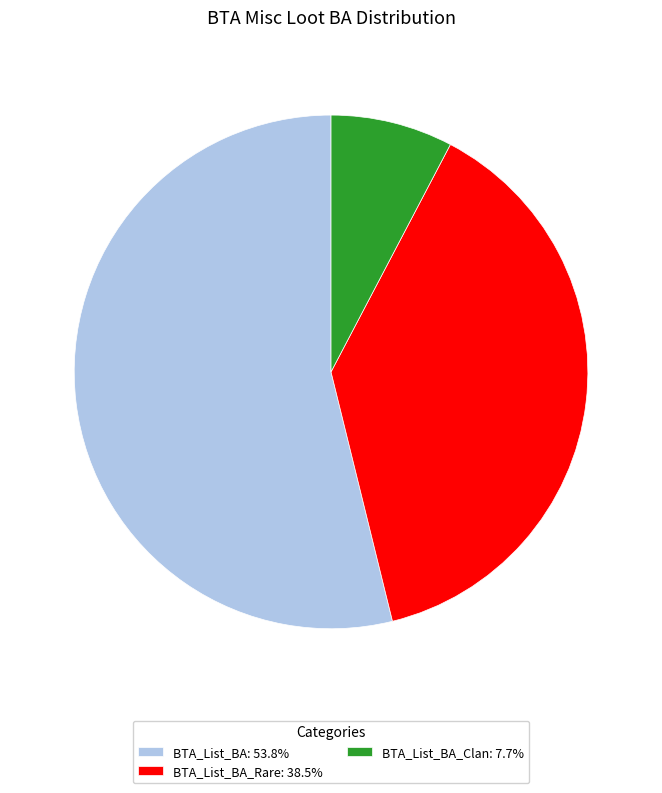

Is there a majority slice in this chart?

Yes